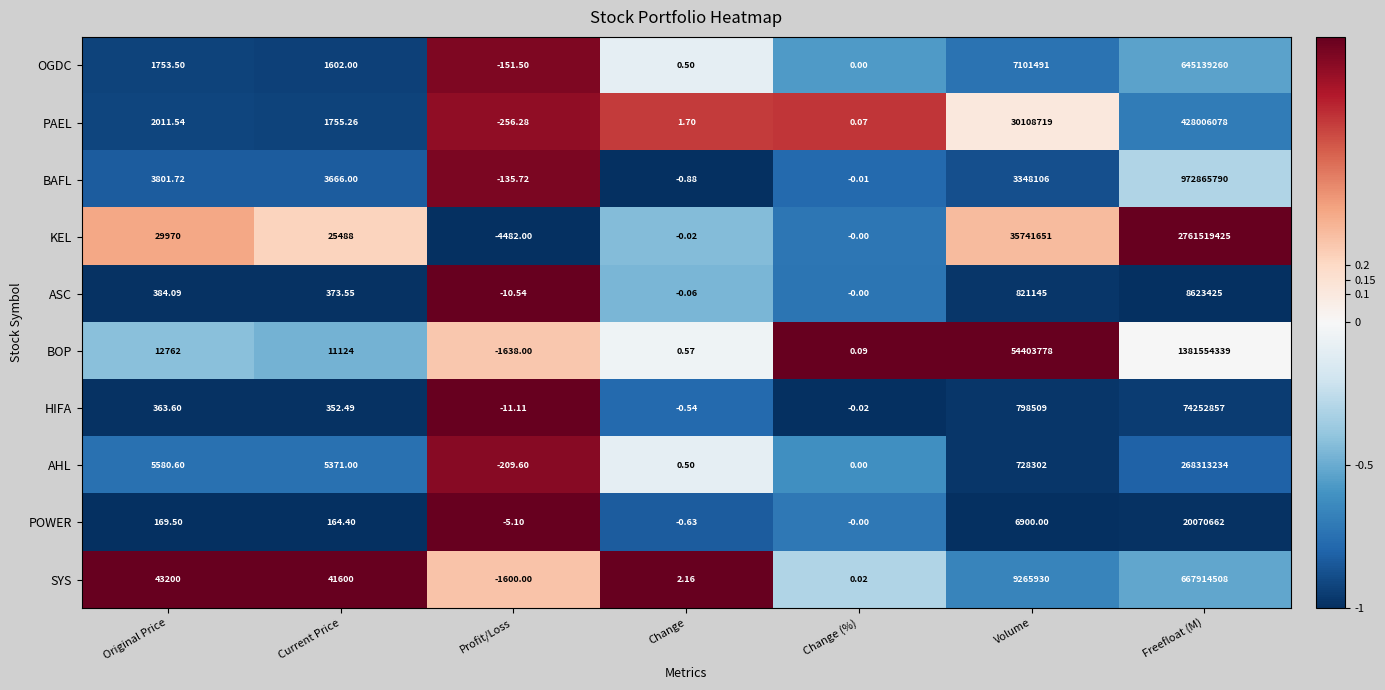

Rank the categories by BOP value from lowest to highest.

Profit/Loss, Change (%), Change, Current Price, Original Price, Volume, Freefloat (M)